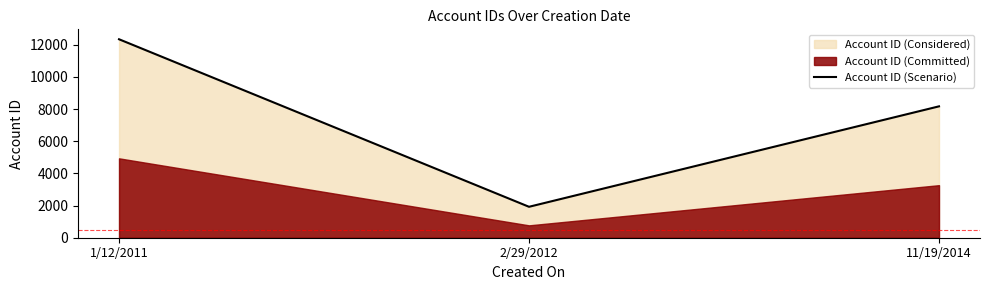

What is the minimum value shown in the chart?

1924